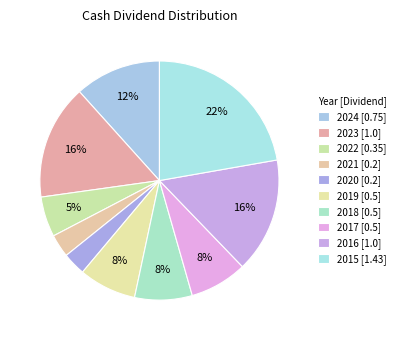

To the nearest percent, what is the combined percentage of 2017 and 2024?

19%